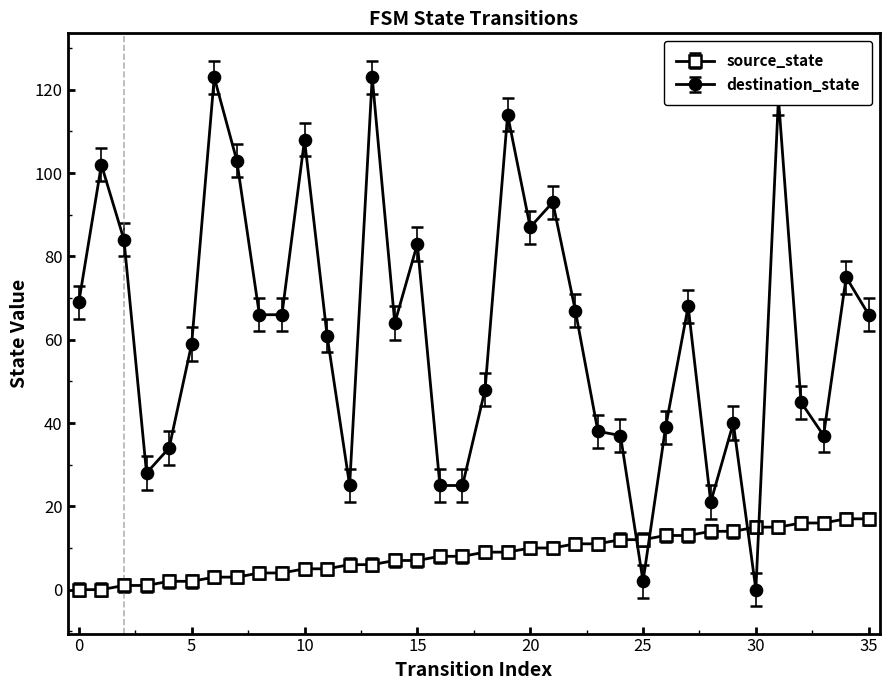

Does the chart have visible grid lines?

No